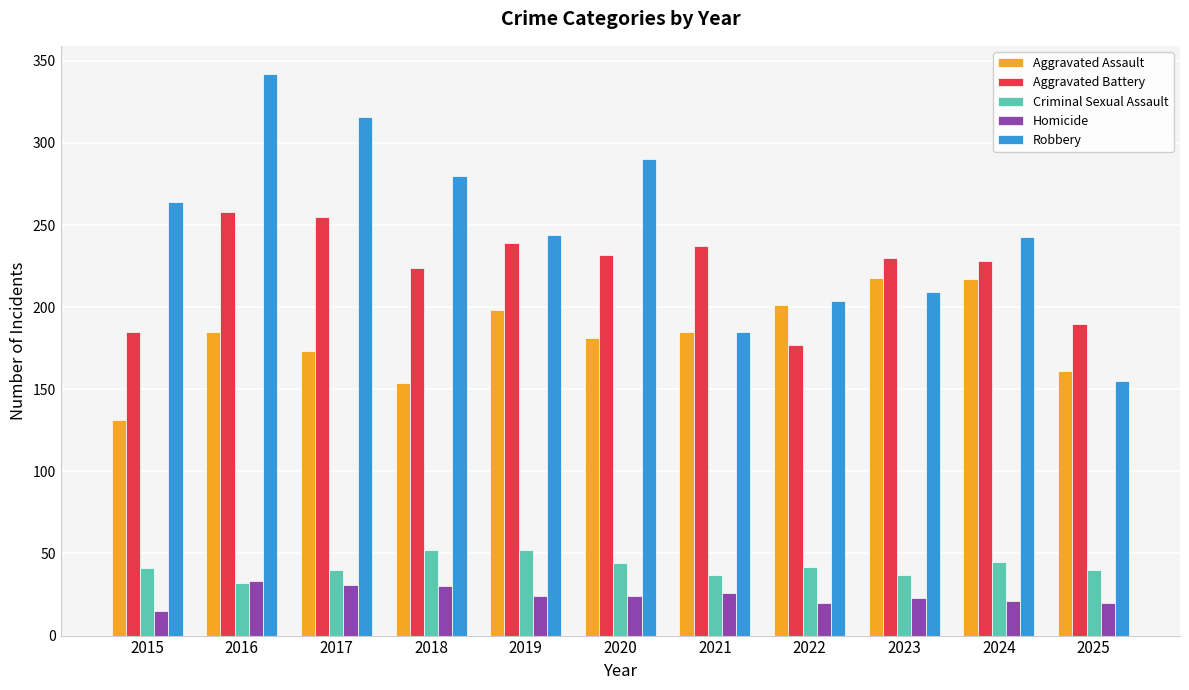

The value of Robbery at 2018 is 280. True or false?

True